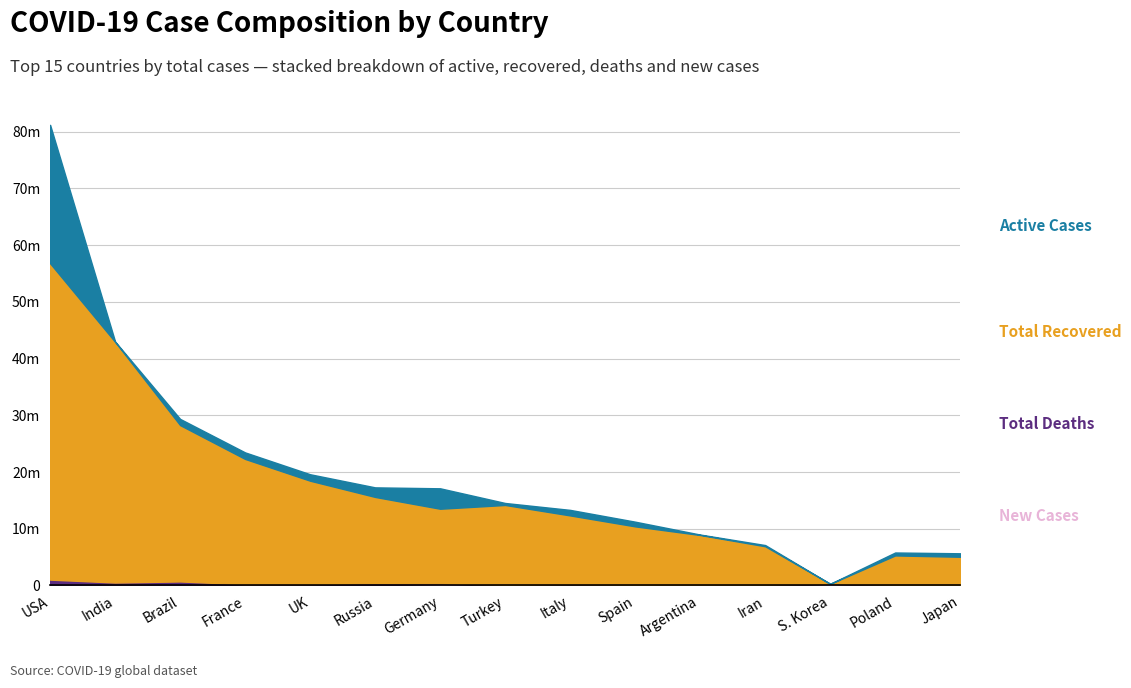

What is the difference between the maximum and minimum values in the New Cases series?

279362